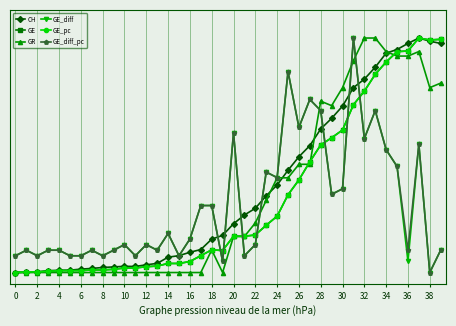

Reading right to left, transcribe all the data shown in this chart.

CH: 1.0	1.0	1.0	1.0	1.0	0.9	0.9	0.8	0.8	0.7	0.7	0.6	0.5	0.5	0.4	0.4	0.3	0.3	0.2	0.2	0.2	0.1	0.1	0.1	0.1	0.1	0.0	0.0	0.0	0.0	0.0	0.0	0.0	0.0	0.0	0.0	0.0	0.0	0.0	0.0
GE: 1.0	1.0	1.0	0.9	0.9	0.9	0.8	0.8	0.7	0.6	0.6	0.5	0.5	0.4	0.3	0.2	0.2	0.2	0.2	0.2	0.1	0.1	0.1	0.0	0.0	0.0	0.0	0.0	0.0	0.0	0.0	0.0	0.0	0.0	0.0	0.0	0.0	0.0	0.0	0.0
GR: 0.8	0.8	0.9	0.9	0.9	0.9	1.0	1.0	0.9	0.8	0.7	0.7	0.5	0.5	0.4	0.4	0.3	0.2	0.2	0.2	0.0	0.1	0.0	0.0	0.0	0.0	0.0	0.0	0.0	0.0	0.0	0.0	0.0	0.0	0.0	0.0	0.0	0.0	0.0	0.0
GE_diff: 0.1	0.0	0.5	0.0	0.5	0.5	0.7	0.6	1.0	0.4	0.3	0.7	0.7	0.6	0.9	0.4	0.4	0.1	0.1	0.6	0.0	0.3	0.3	0.1	0.1	0.2	0.1	0.1	0.1	0.1	0.1	0.1	0.1	0.1	0.1	0.1	0.1	0.1	0.1	0.1
GE_pc: 1.0	1.0	1.0	0.9	0.9	0.9	0.8	0.8	0.7	0.6	0.6	0.5	0.5	0.4	0.3	0.2	0.2	0.2	0.2	0.2	0.1	0.1	0.1	0.0	0.0	0.0	0.0	0.0	0.0	0.0	0.0	0.0	0.0	0.0	0.0	0.0	0.0	0.0	0.0	0.0
GE_diff_pc: 0.1	0.0	0.5	0.1	0.5	0.5	0.7	0.6	1.0	0.4	0.3	0.7	0.7	0.6	0.9	0.4	0.4	0.1	0.1	0.6	0.0	0.3	0.3	0.1	0.1	0.2	0.1	0.1	0.1	0.1	0.1	0.1	0.1	0.1	0.1	0.1	0.1	0.1	0.1	0.1